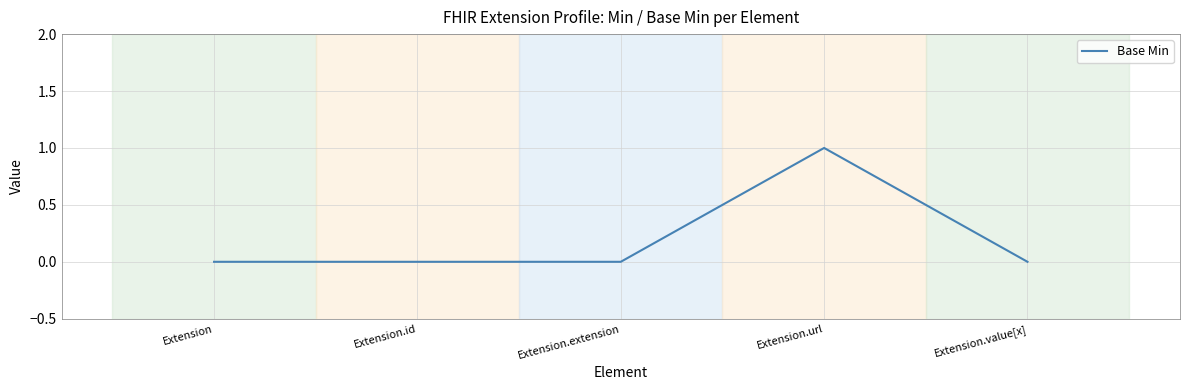

Does the chart have visible grid lines?

Yes